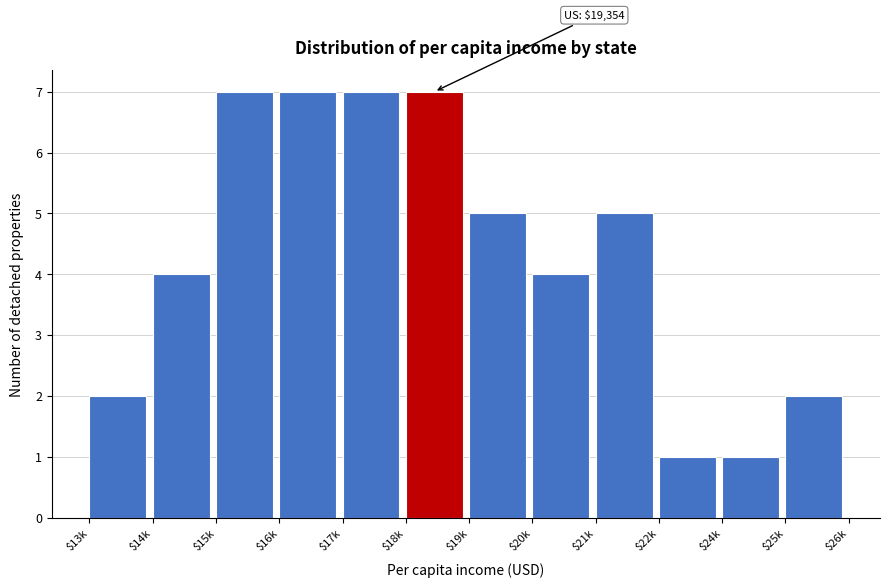

Reading right to left, what are all the values shown in this chart?

2	1	1	5	4	5	7	7	7	7	4	2